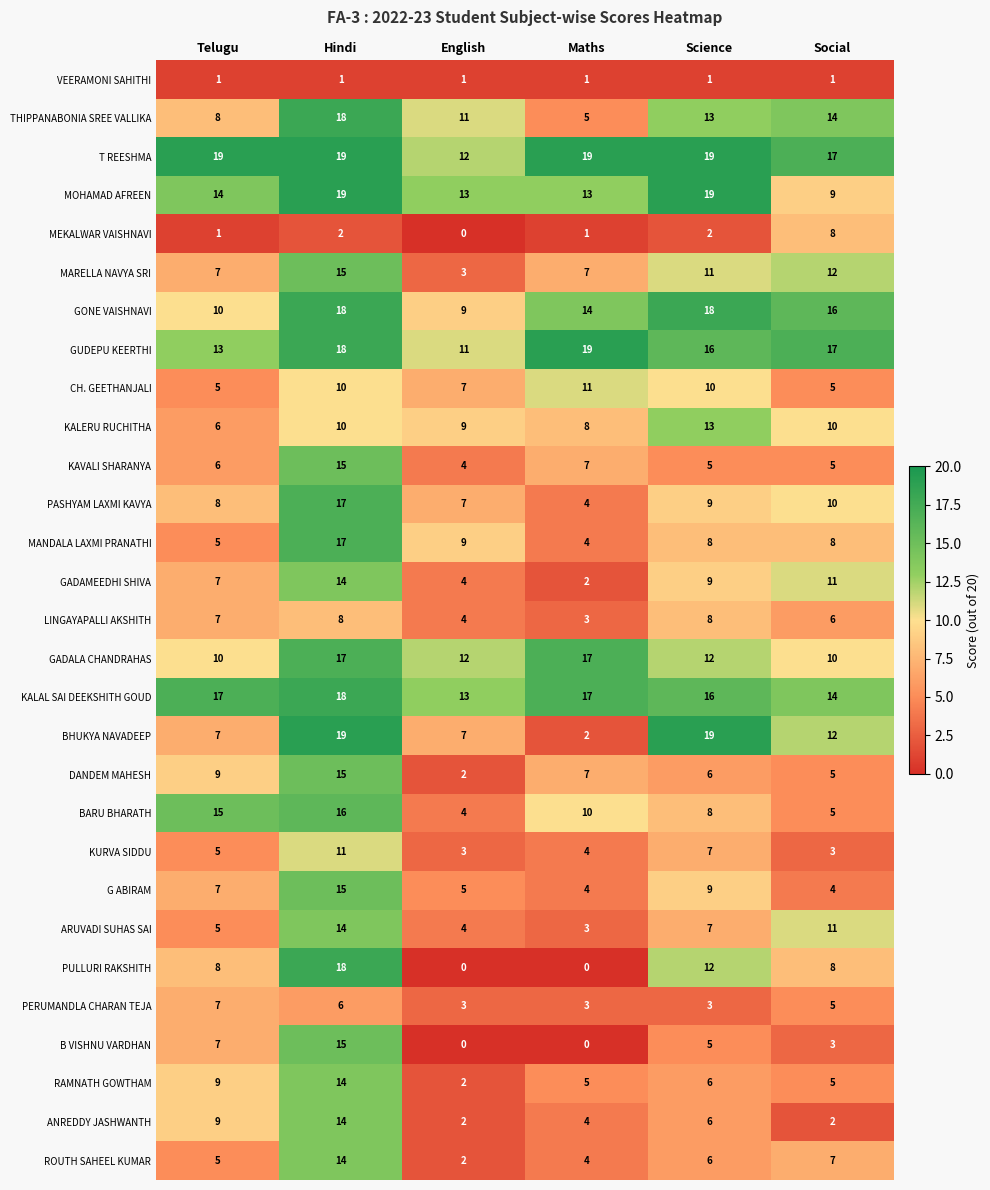

What is the minimum value for KURVA SIDDU?

3